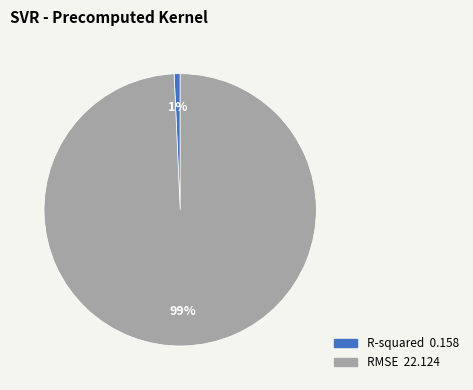

Which slice is the largest?

RMSE